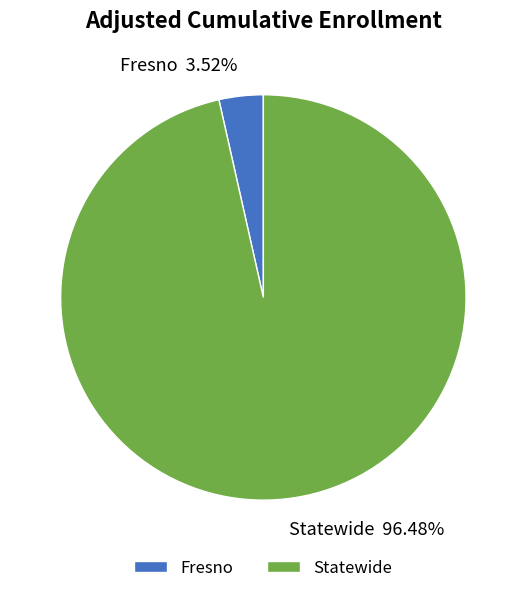

How many segments does this pie chart have?

2